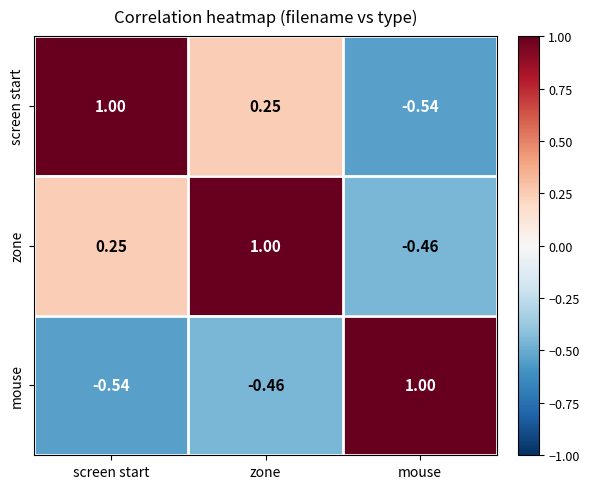

Which series has the largest total across all categories?

zone